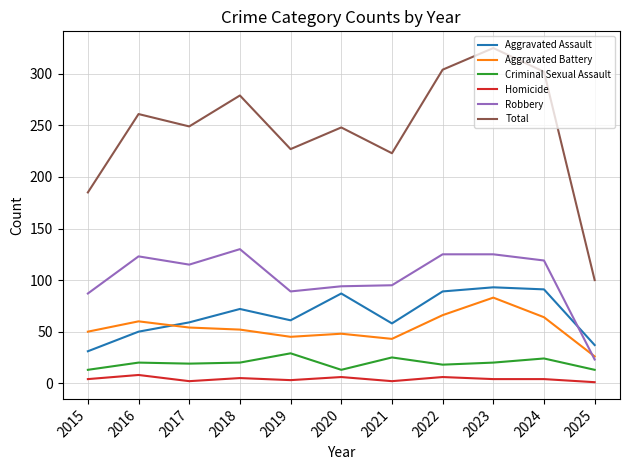

What is the smallest value displayed?

1